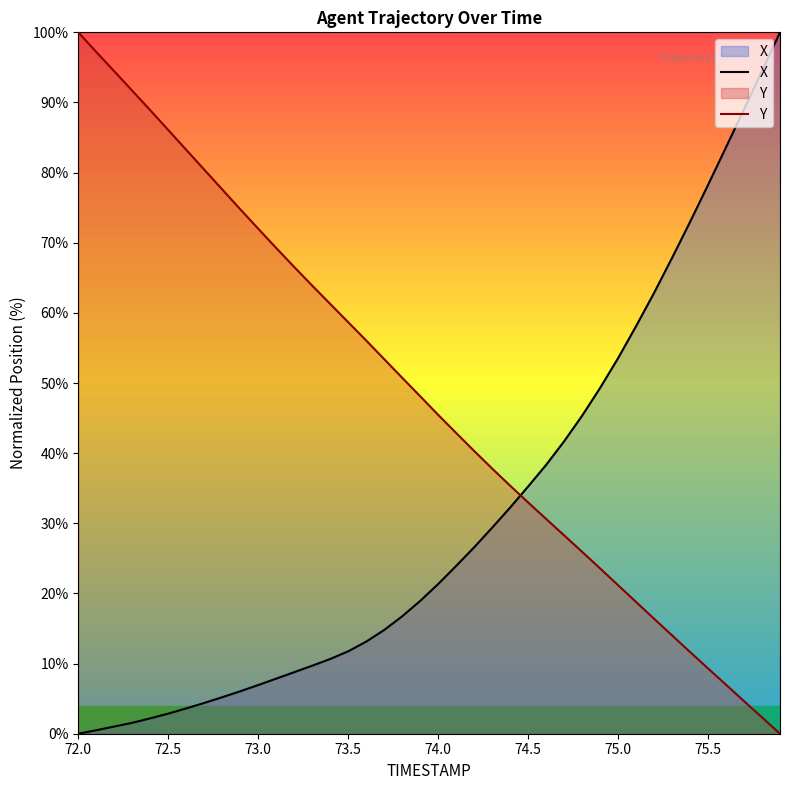

The X series shows 1.1 at 73.5. True or false?

False